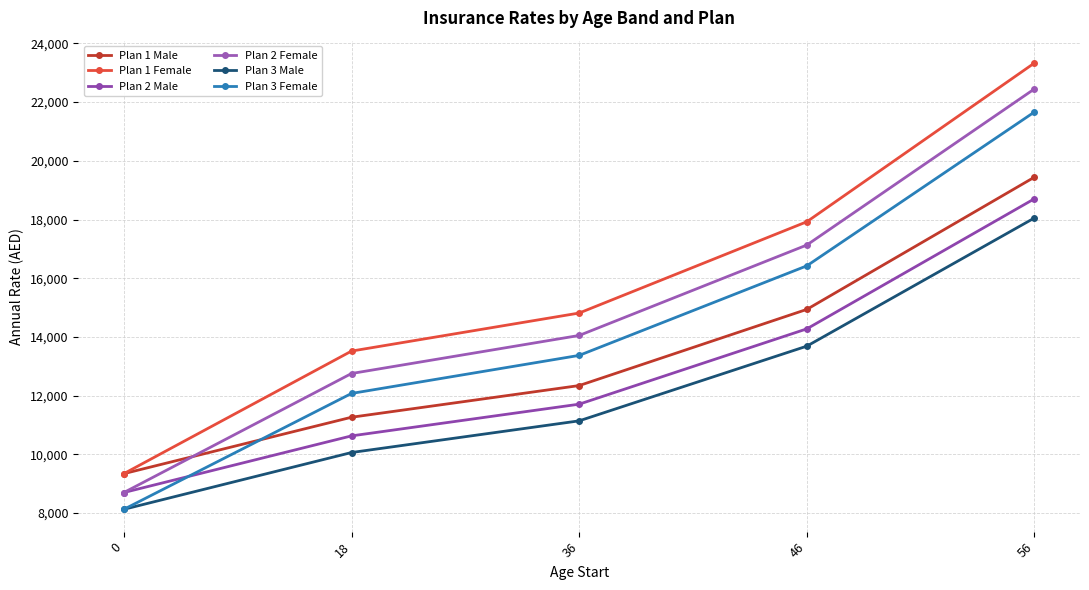

What is the sum of the Plan 2 Female values at 0 and 46?

25832